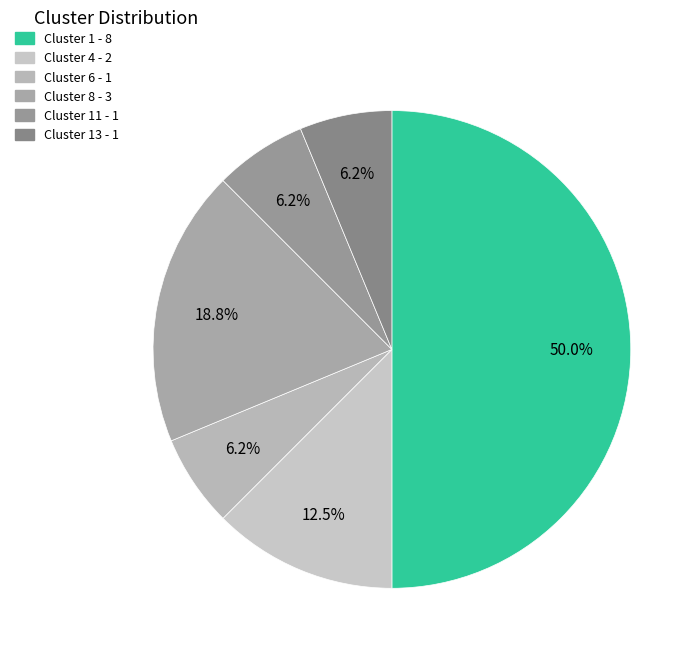

Count the number of slices in the pie.

6